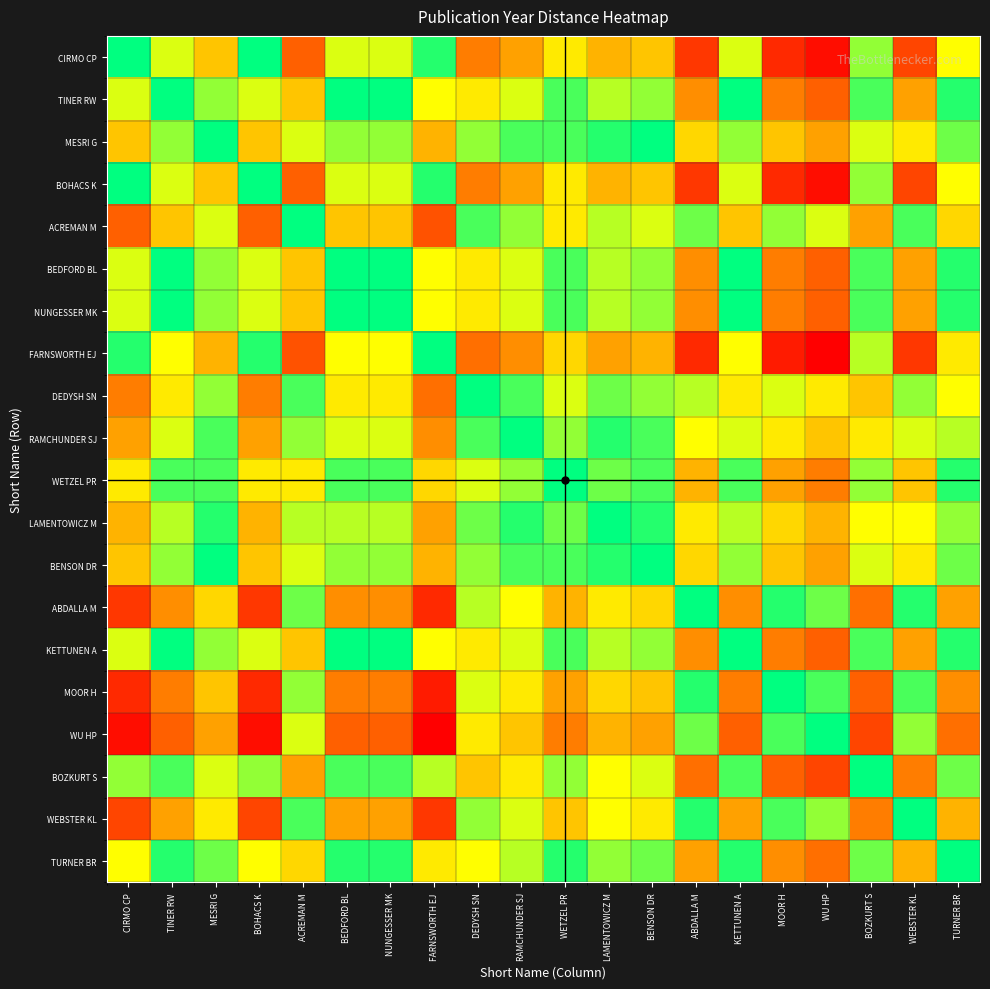

Which series changed the most between MESRI G and WETZEL PR?

CIRMO CP